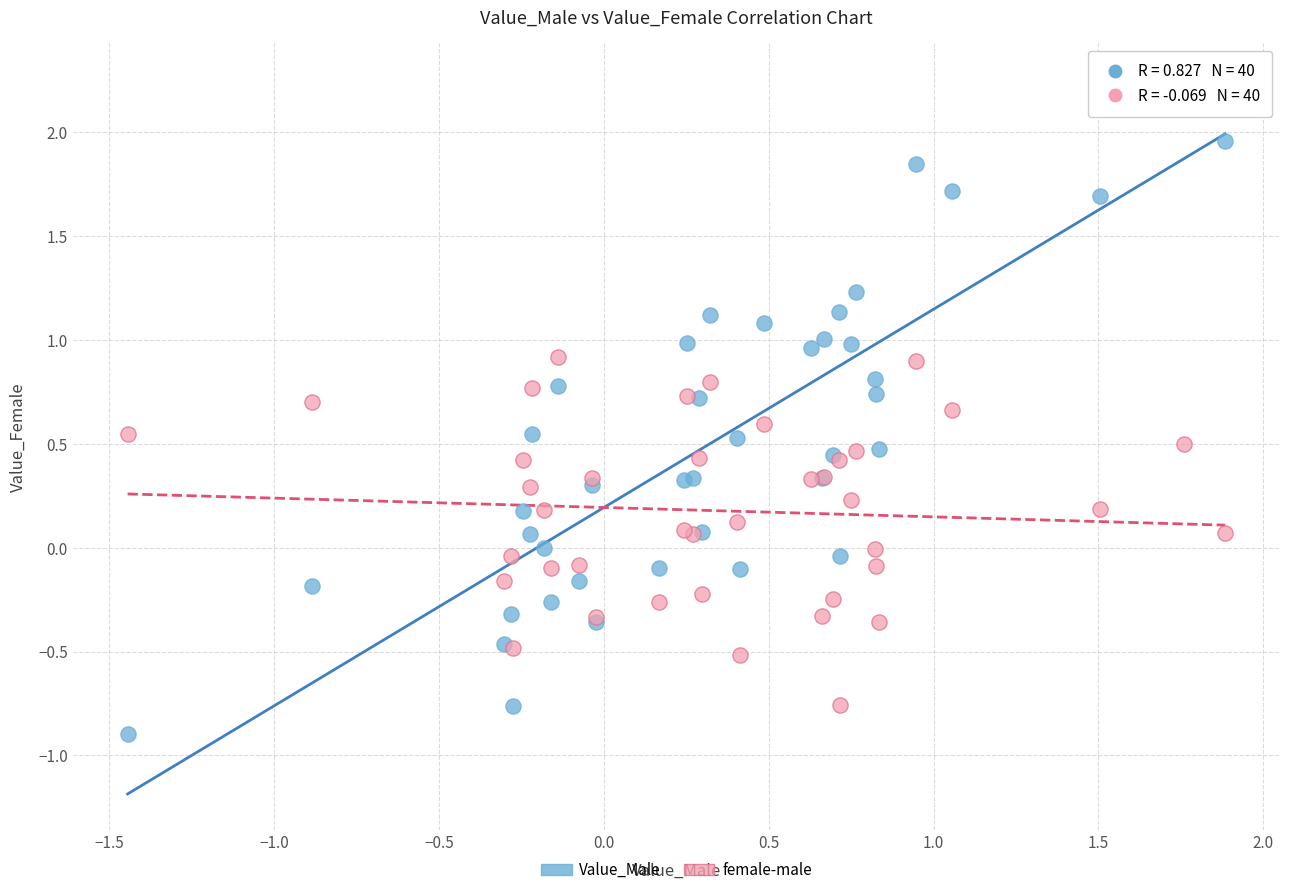

What are all the series names shown in the legend?

Value_Male, female-male